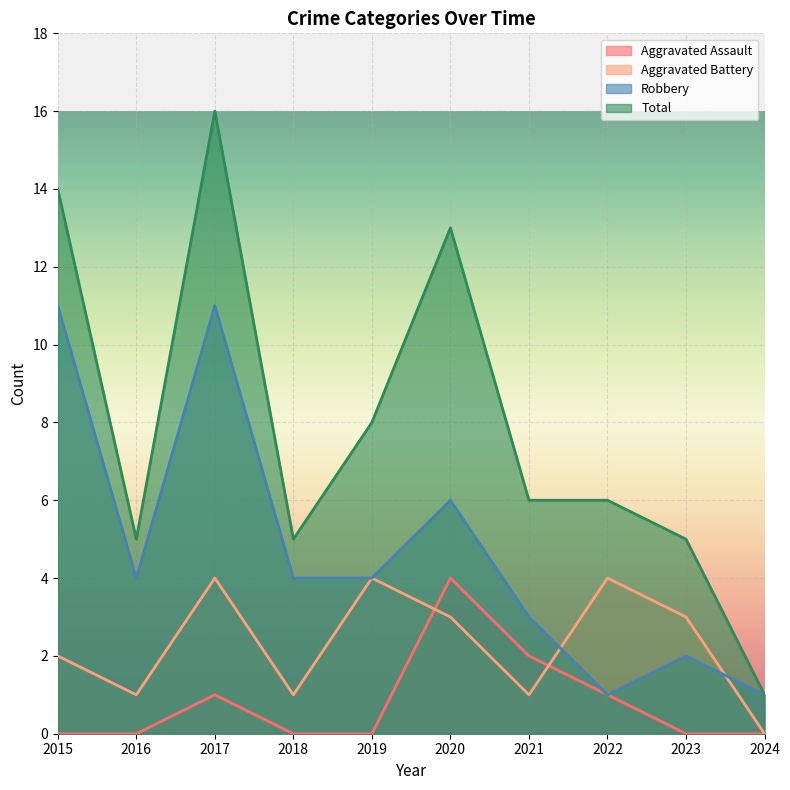

At which category does Total reach its first local valley?

2016